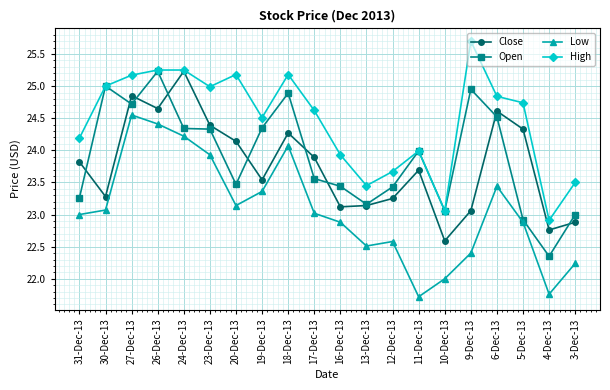

Which category has the lowest value in the Open series?

4-Dec-13